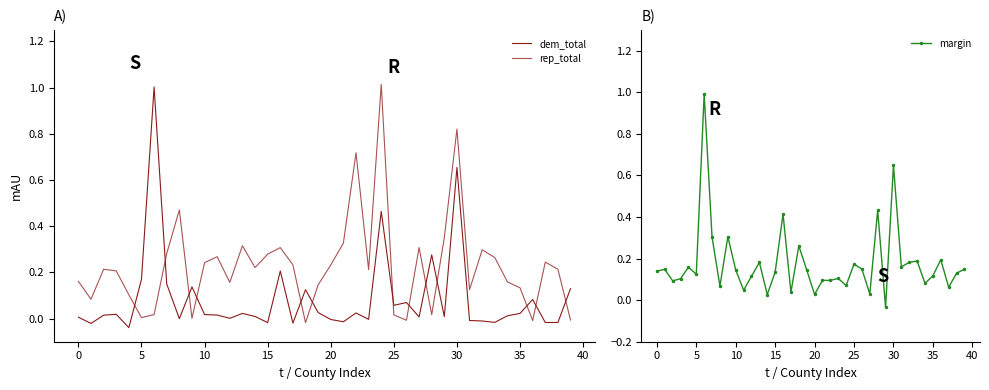

Which series has the largest total across all categories?

rep_total